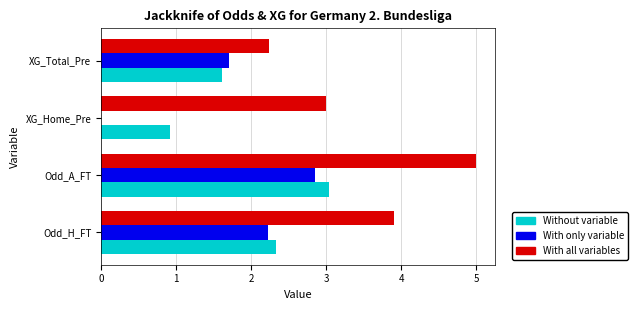

What value does the With only variable series have at Odd_A_FT?

2.8